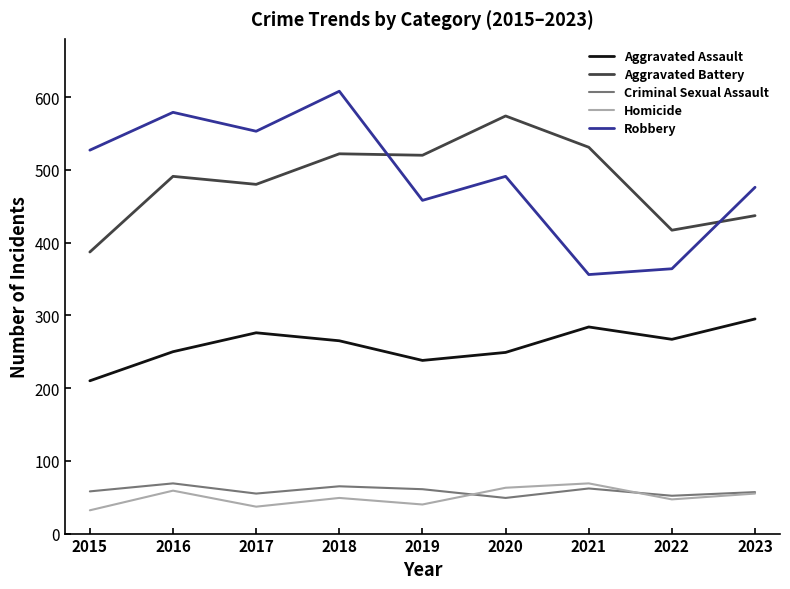

What value does the Robbery series have at 2016?

579